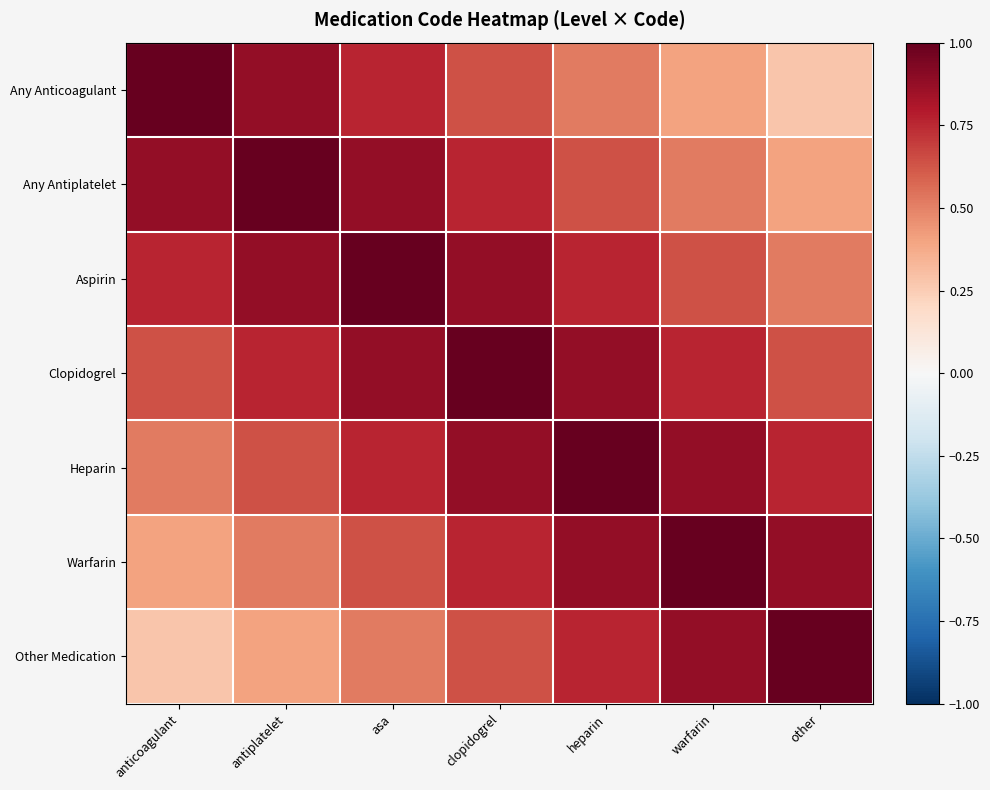

Reading right to left, what are all the values shown in this chart?

Any Anticoagulant: other=0.3	warfarin=0.4	heparin=0.5	clopidogrel=0.6	asa=0.8	antiplatelet=0.9	anticoagulant=1.0
Any Antiplatelet: other=0.4	warfarin=0.5	heparin=0.6	clopidogrel=0.8	asa=0.9	antiplatelet=1.0	anticoagulant=0.9
Aspirin: other=0.5	warfarin=0.6	heparin=0.8	clopidogrel=0.9	asa=1.0	antiplatelet=0.9	anticoagulant=0.8
Clopidogrel: other=0.6	warfarin=0.8	heparin=0.9	clopidogrel=1.0	asa=0.9	antiplatelet=0.8	anticoagulant=0.6
Heparin: other=0.8	warfarin=0.9	heparin=1.0	clopidogrel=0.9	asa=0.8	antiplatelet=0.6	anticoagulant=0.5
Warfarin: other=0.9	warfarin=1.0	heparin=0.9	clopidogrel=0.8	asa=0.6	antiplatelet=0.5	anticoagulant=0.4
Other Medication: other=1.0	warfarin=0.9	heparin=0.8	clopidogrel=0.6	asa=0.5	antiplatelet=0.4	anticoagulant=0.3